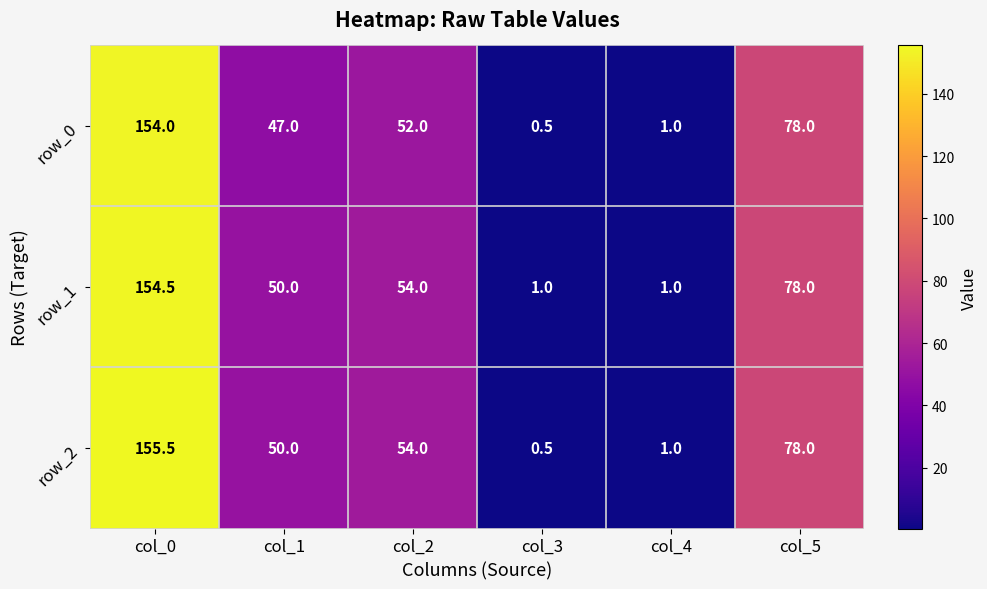

What is the smallest value displayed?

0.5